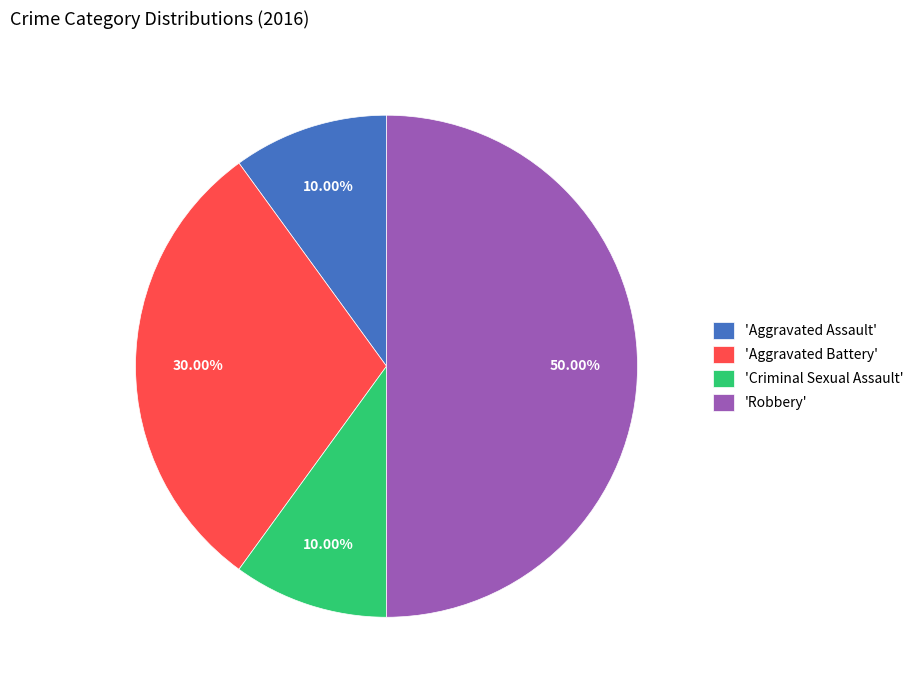

Does 'Criminal Sexual Assault' represent more than half of the total?

No